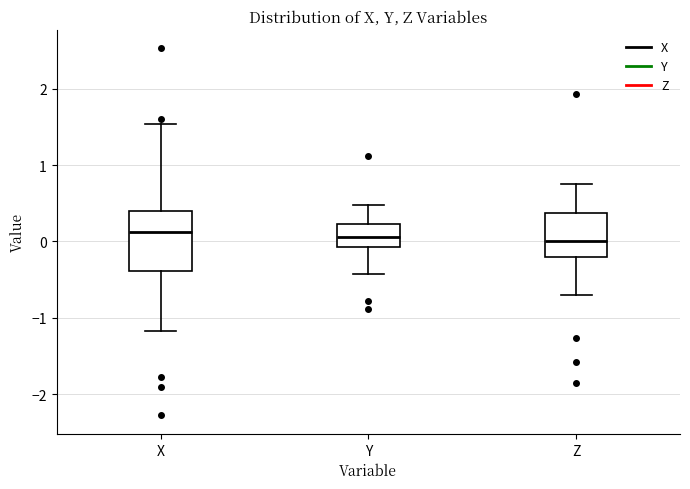

Reading left to right, read every box against the y-axis: the position of its median line, the range the box covers, and the ends of its whiskers. The values are not printed on the chart, so give them approximately, as read against the axis.

X: median 0.1, box -0.4 to 0.4, whiskers -1.2 to 1.5
Y: median 0.1, box -0.1 to 0.2, whiskers -0.4 to 0.5
Z: median 0.0, box -0.2 to 0.4, whiskers -0.7 to 0.7